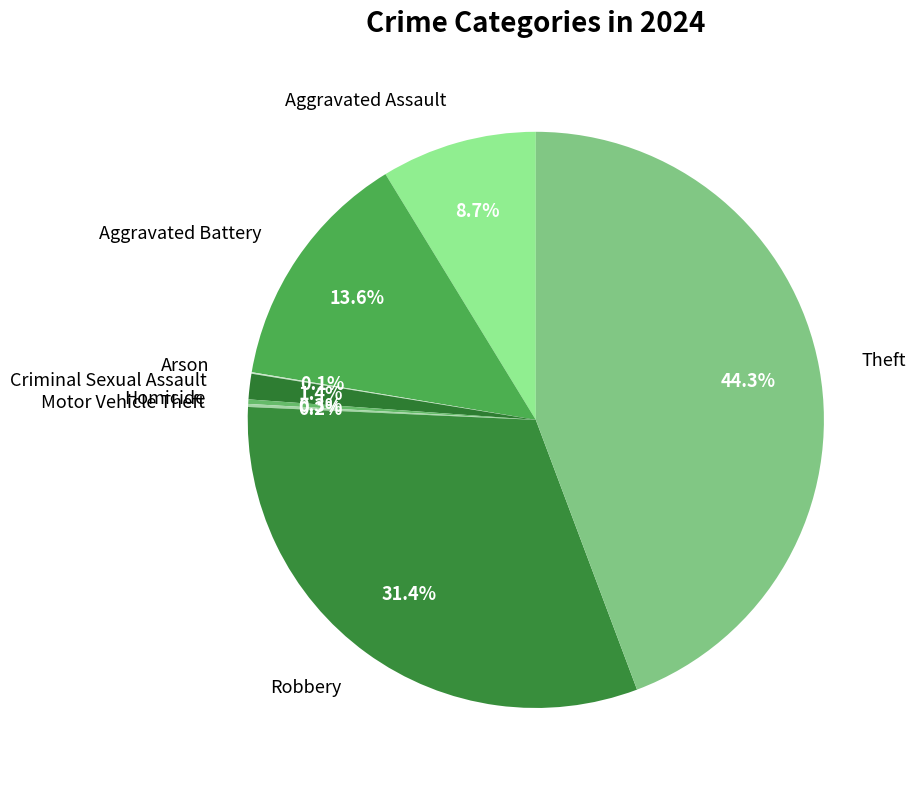

Which has a higher value, Aggravated Battery or Theft?

Theft